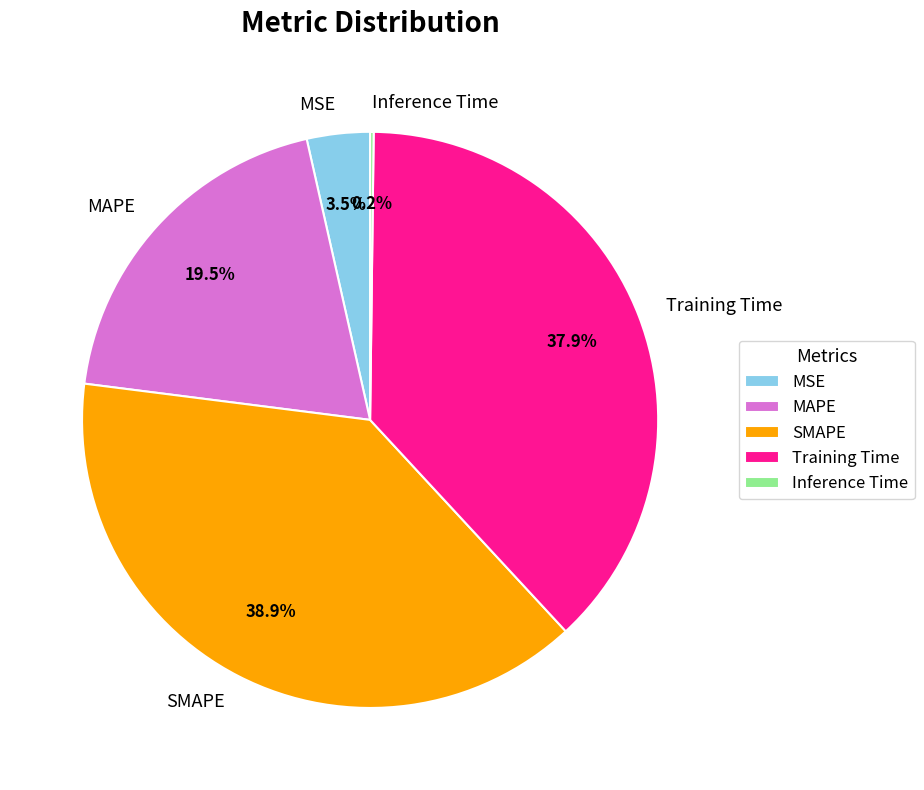

What is the ratio of the value at MAPE to the value at SMAPE?

0.5